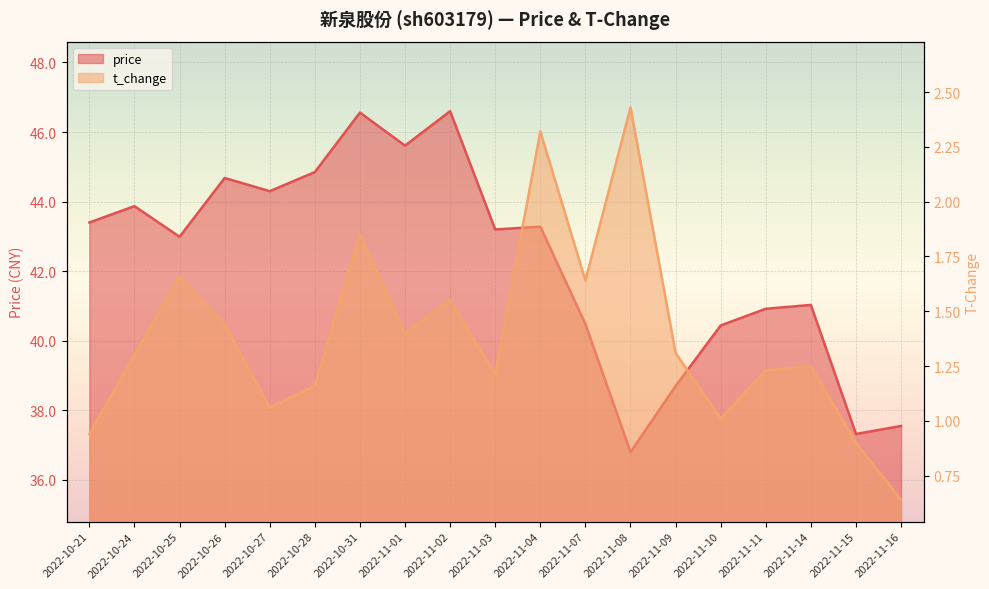

Where is the first local maximum for t_change?

2022-10-25